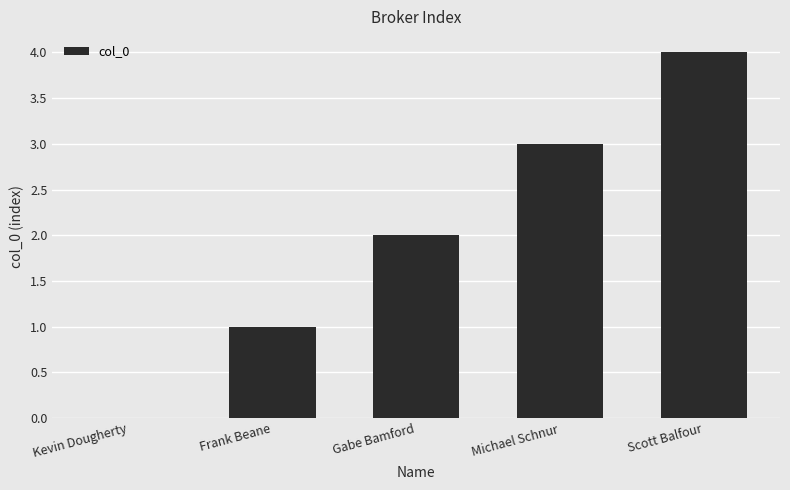

What is the difference between the values at Gabe Bamford and Kevin Dougherty?

2